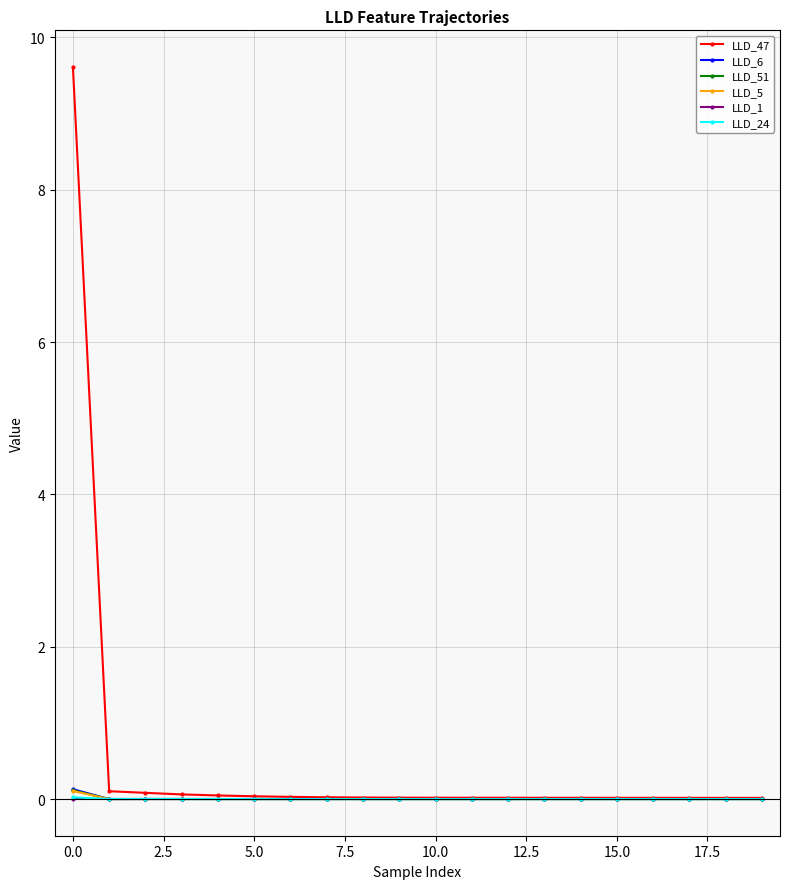

How many categories are shown in the chart?

20